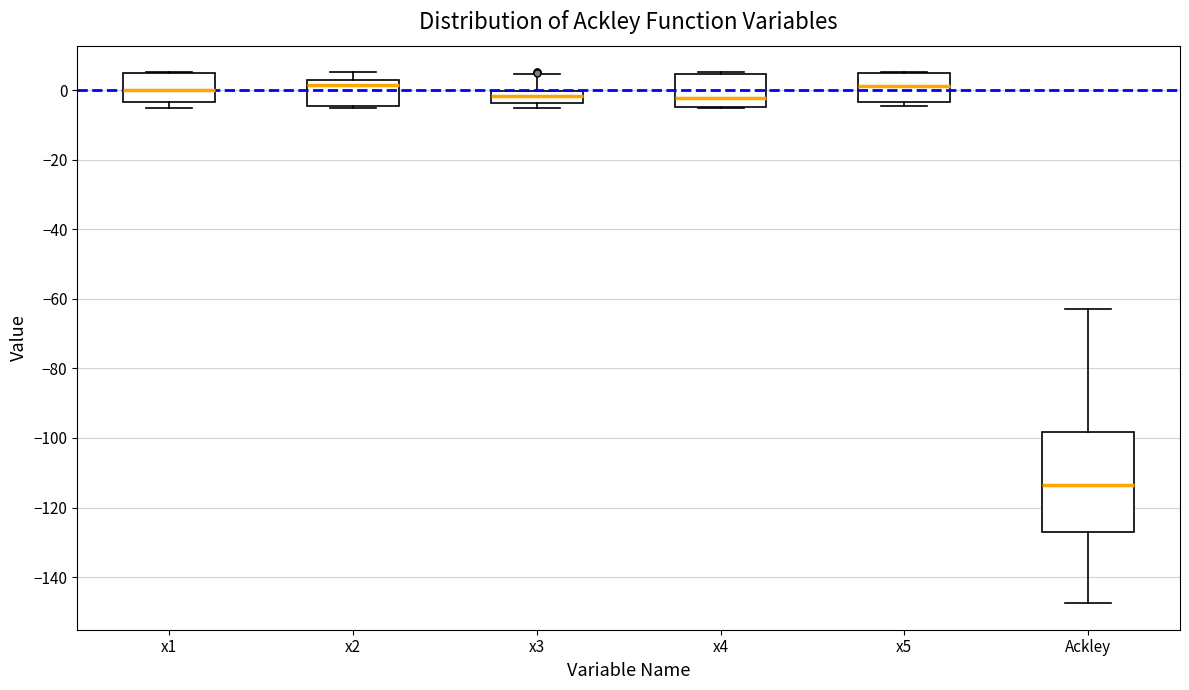

Reading left to right, transcribe this box plot: for each box, give where its median line is, the range the box spans, and where its two whiskers end, as read against the y-axis. The values are not printed on the chart, so give them approximately, as read against the axis.

x1: median 0, box -4 to 6, whiskers -6 to 6
x2: median 2, box -4 to 4, whiskers -6 to 6
x3: median -2, box -4 to 0, whiskers -6 to 4
x4: median -2, box -4 to 4, whiskers -6 to 6
x5: median 2, box -4 to 4, whiskers -4 (just below the box's lower edge) to 6
Ackley: median -114, box -126 to -98, whiskers -148 to -62